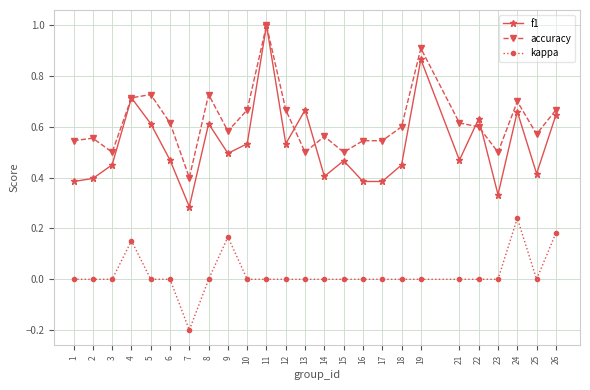

What are all the series names shown in the legend?

f1, accuracy, kappa